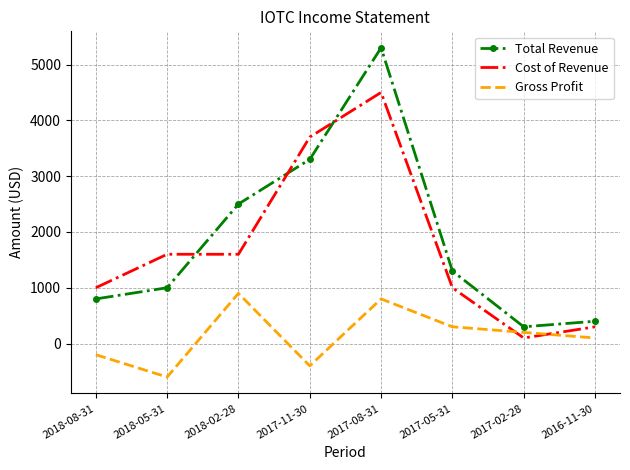

What is the average value of the Cost of Revenue series?

1725